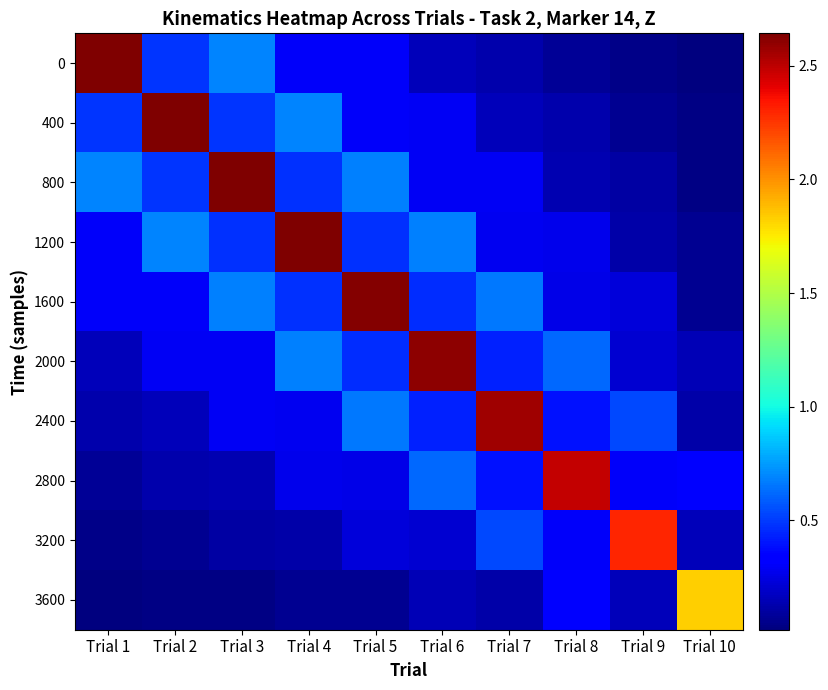

What is the spread (max minus min) of values at Trial 1?

2.6